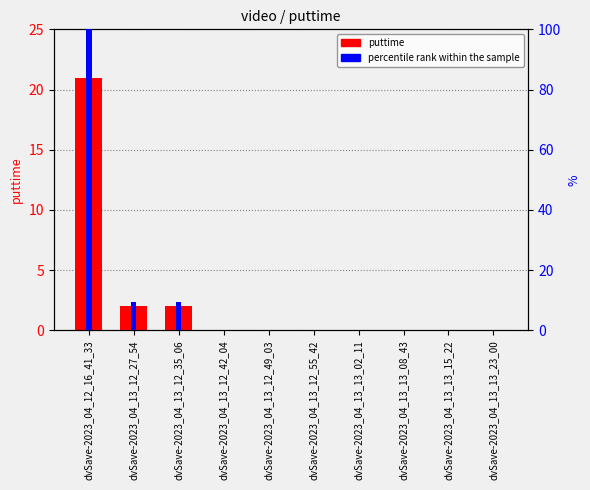

What position from the right is dvSave-2023_04_13_13_02_11?

4